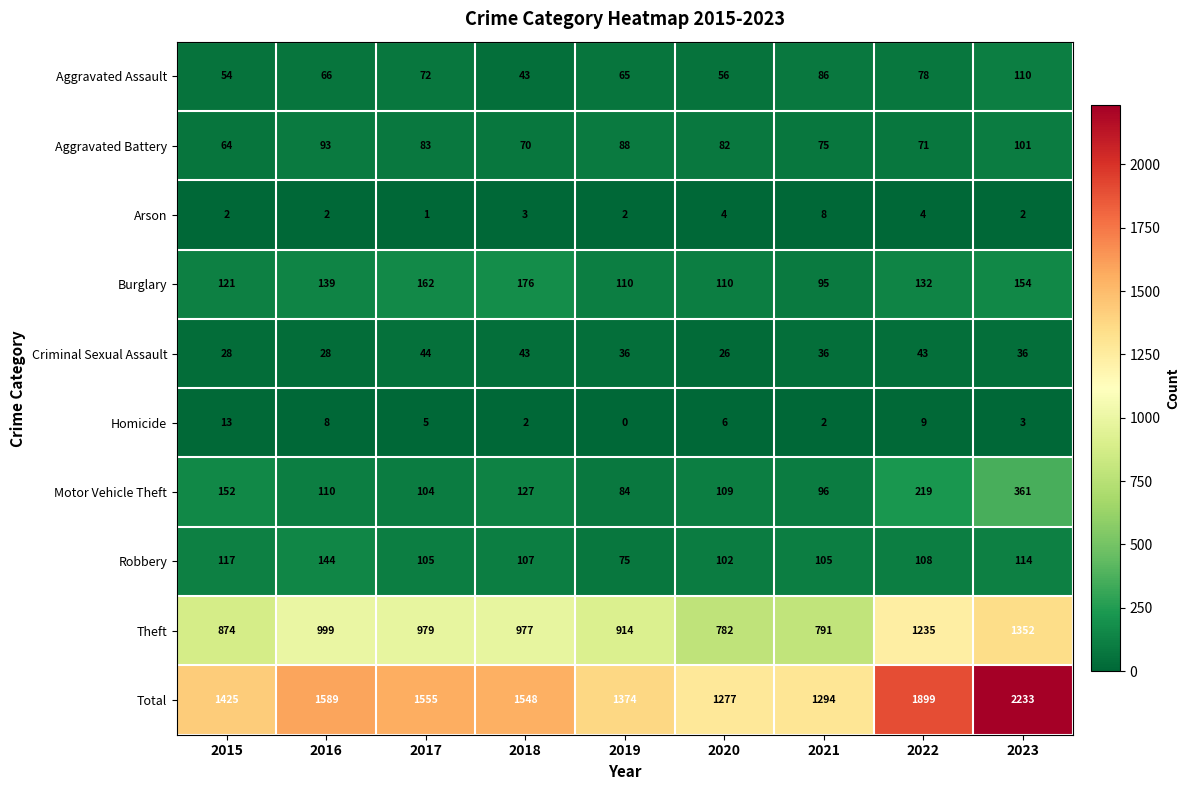

What is the difference between the maximum and minimum values in the Homicide series?

13